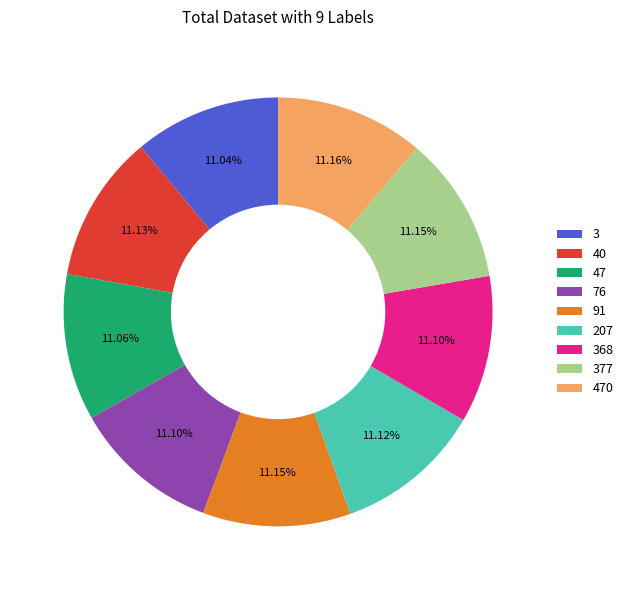

What percentage is NOT represented by 207?

88.9%